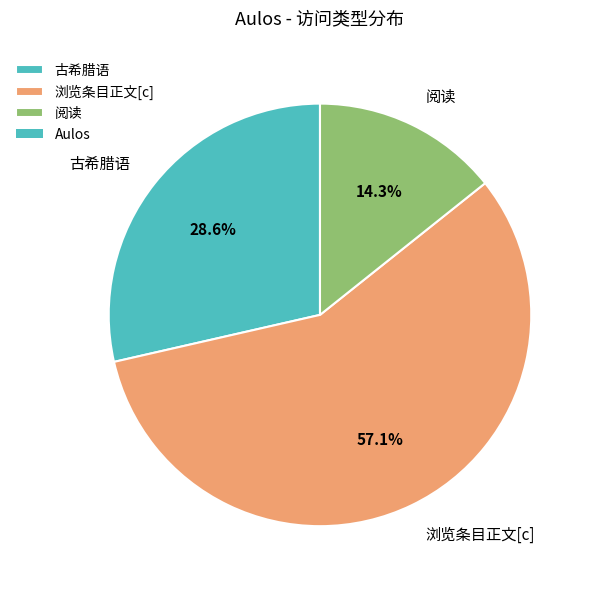

Is there any slice that represents more than half of the pie?

Yes